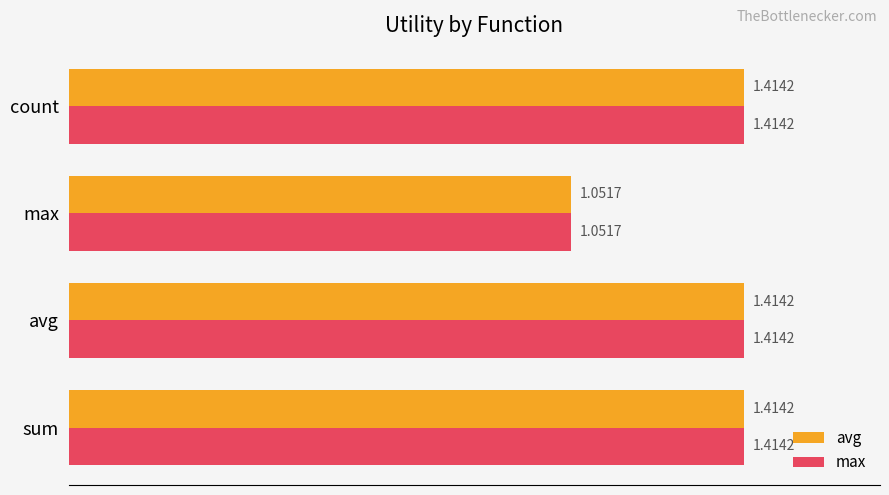

How many avg values are between 1 and 2?

4